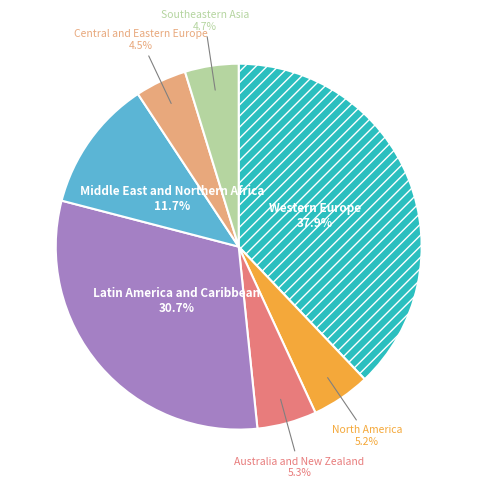

How many segments does this pie chart have?

7